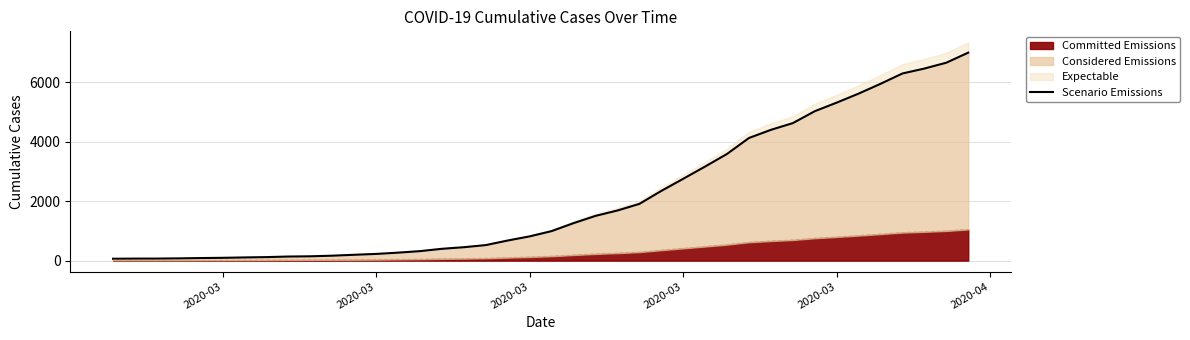

How many data points are less than 993?

20